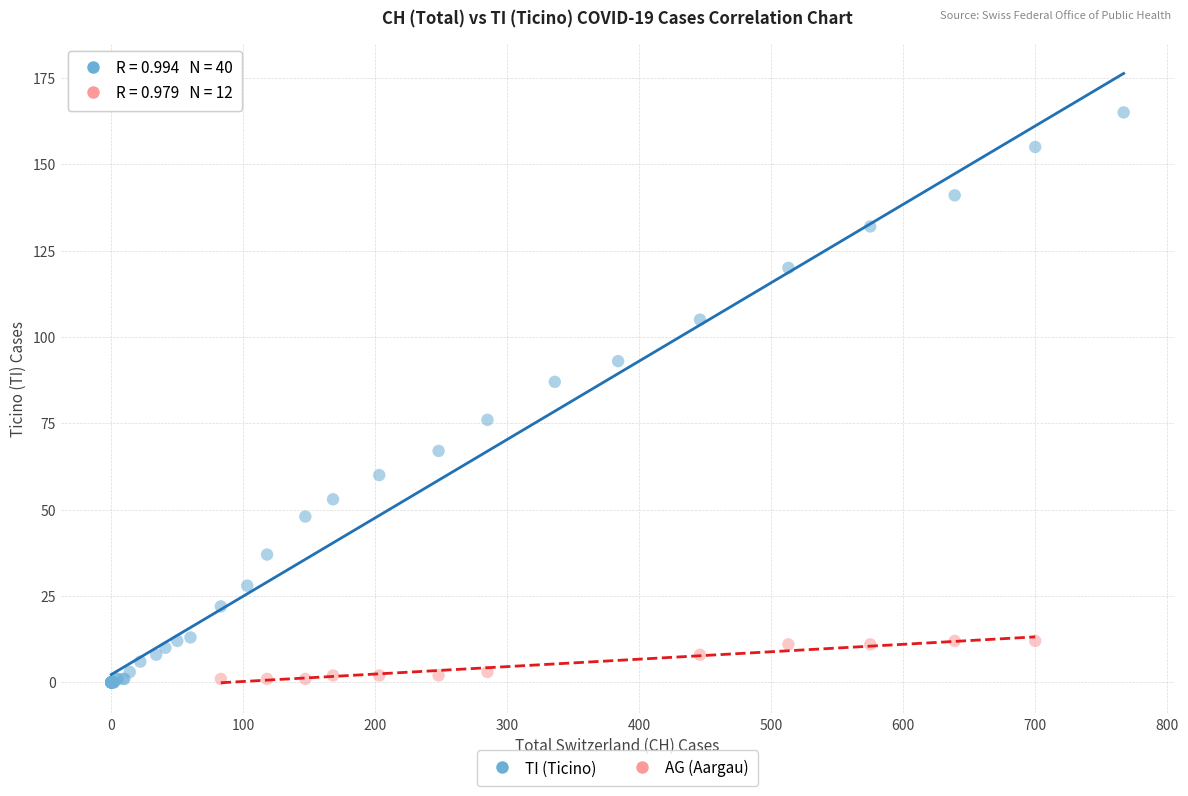

Which series reaches the maximum Y coordinate?

TI (Ticino)